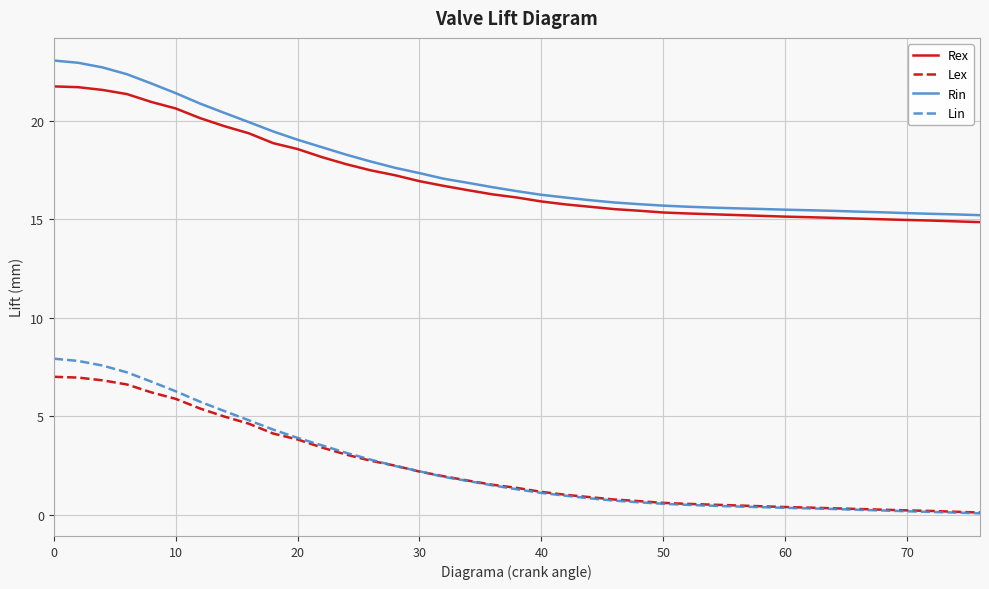

What is the maximum value shown in the chart?

23.1